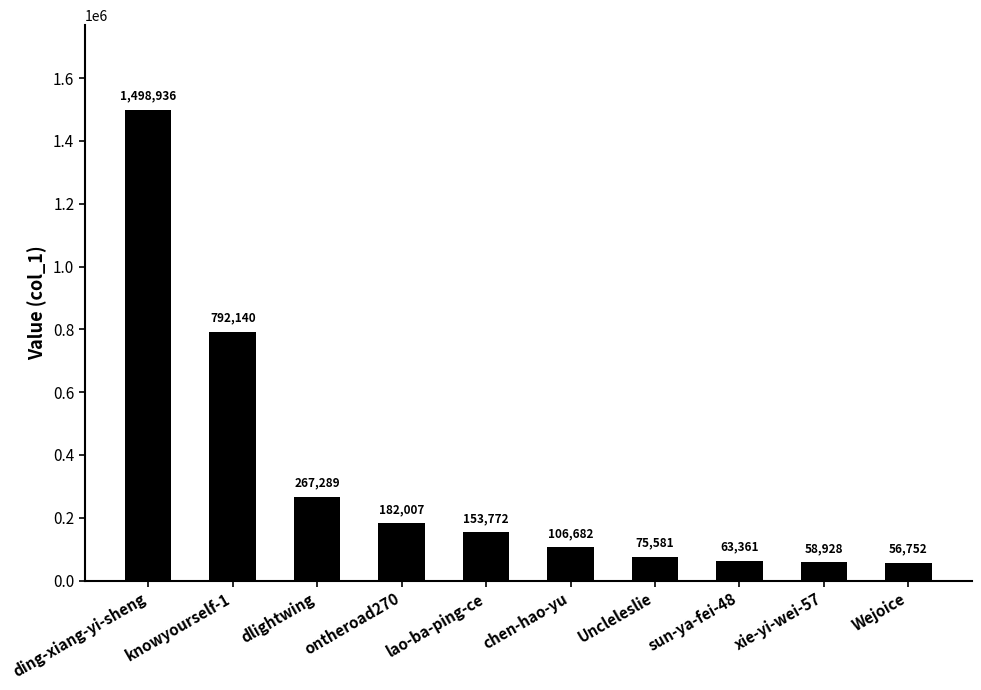

What is the value of the 1st bar from the left?

1498936